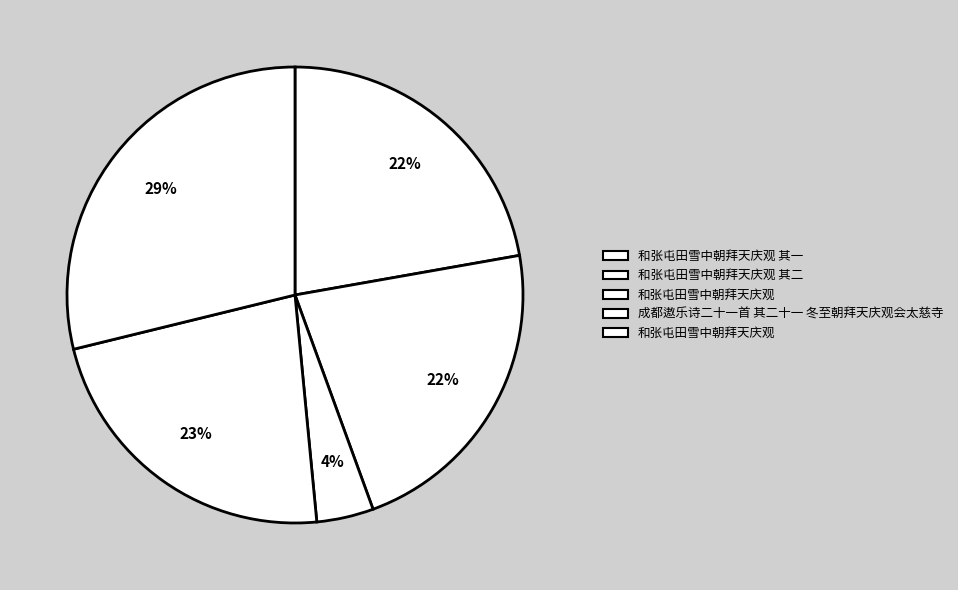

What is the smallest slice in the pie chart?

和张屯田雪中朝拜天庆观